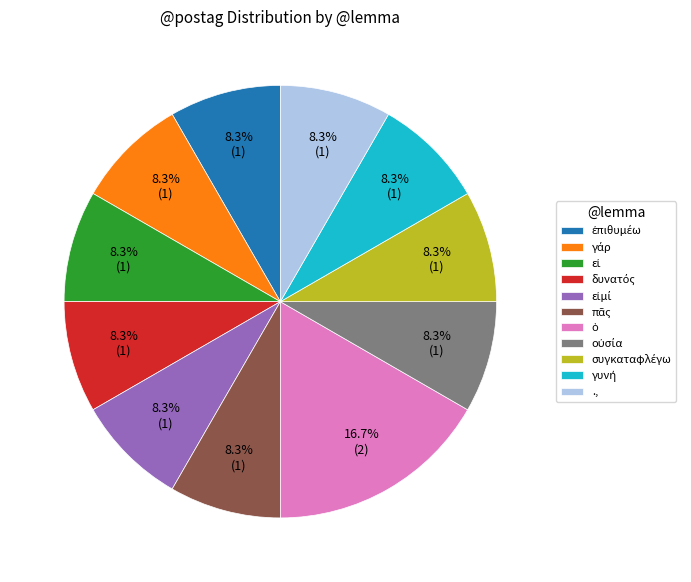

How many segments does this pie chart have?

11